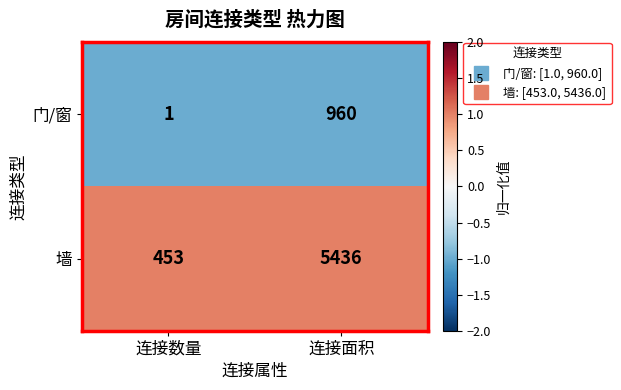

List the series in order of their peak value, highest first.

墙, 门/窗